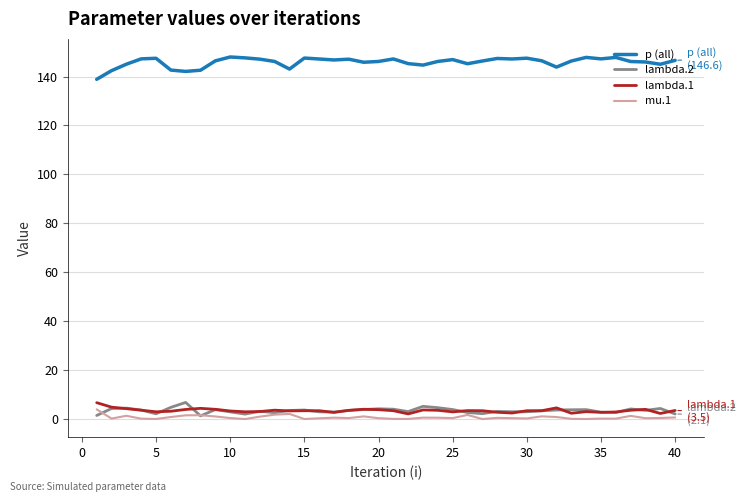

True or false: p (all) and lambda.2 intersect in this chart.

False